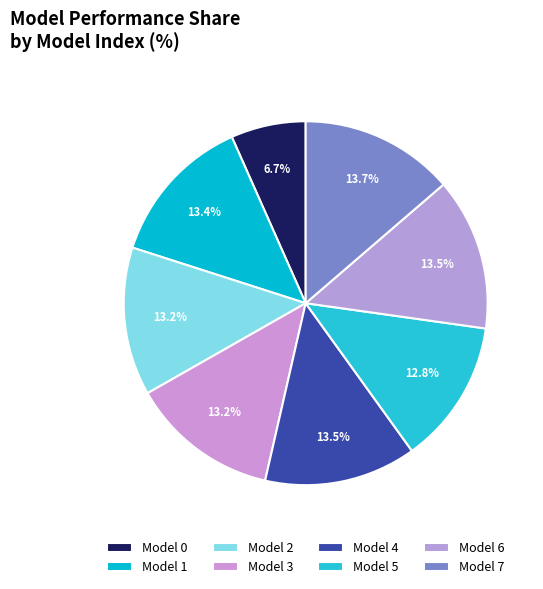

Rank the categories by value from highest to lowest.

Model 7, Model 6, Model 4, Model 1, Model 3, Model 2, Model 5, Model 0